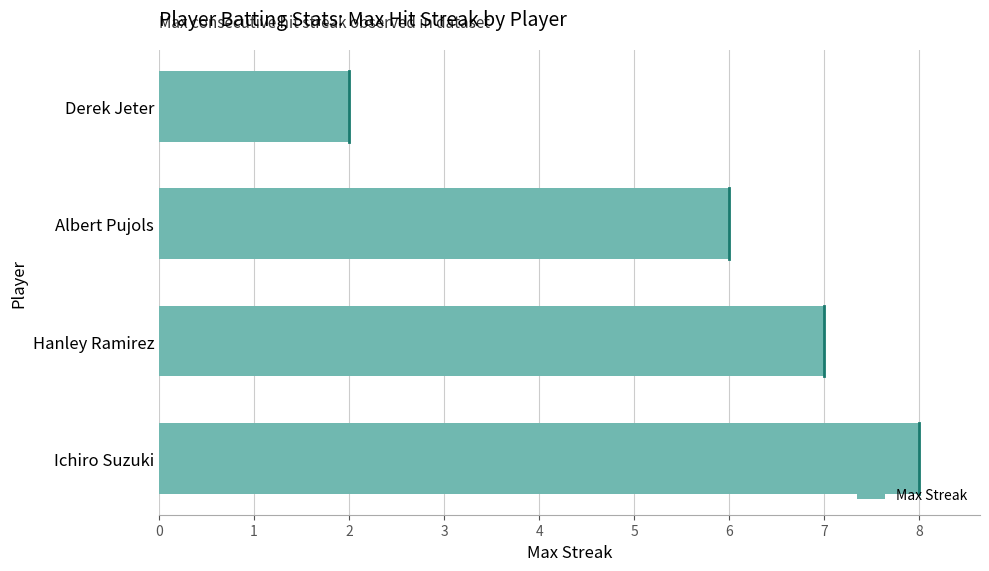

Is it true that the value at Derek Jeter is 1?

False